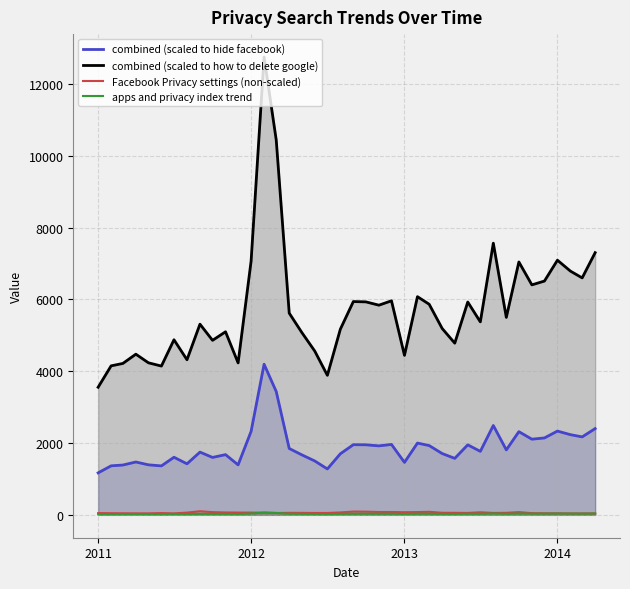

What are all the series names shown in the legend?

combined (scaled to hide facebook), combined (scaled to how to delete google), Facebook Privacy settings (non-scaled), apps and privacy index trend